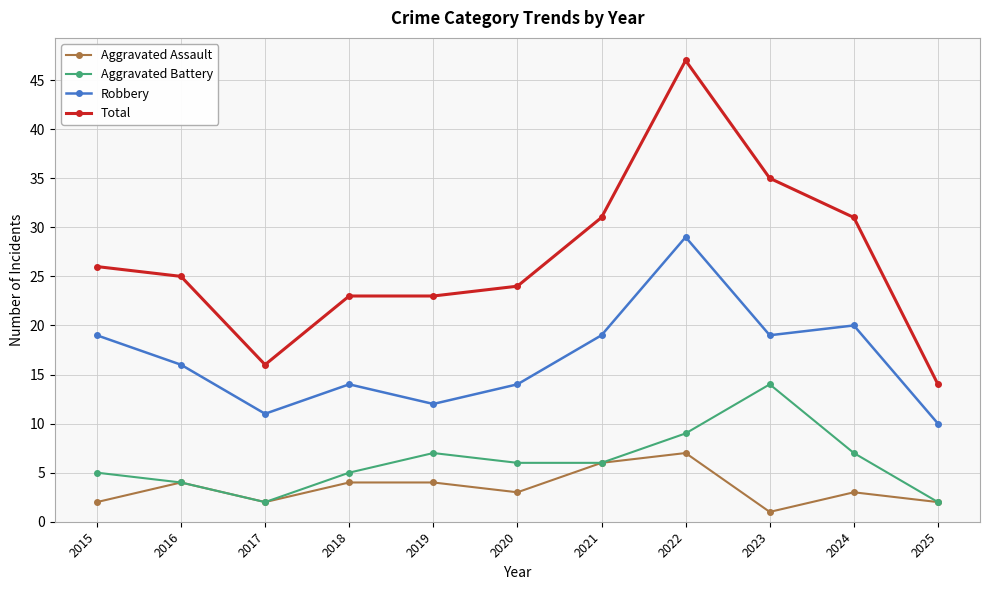

What is the difference between the highest and lowest values at 2017?

14